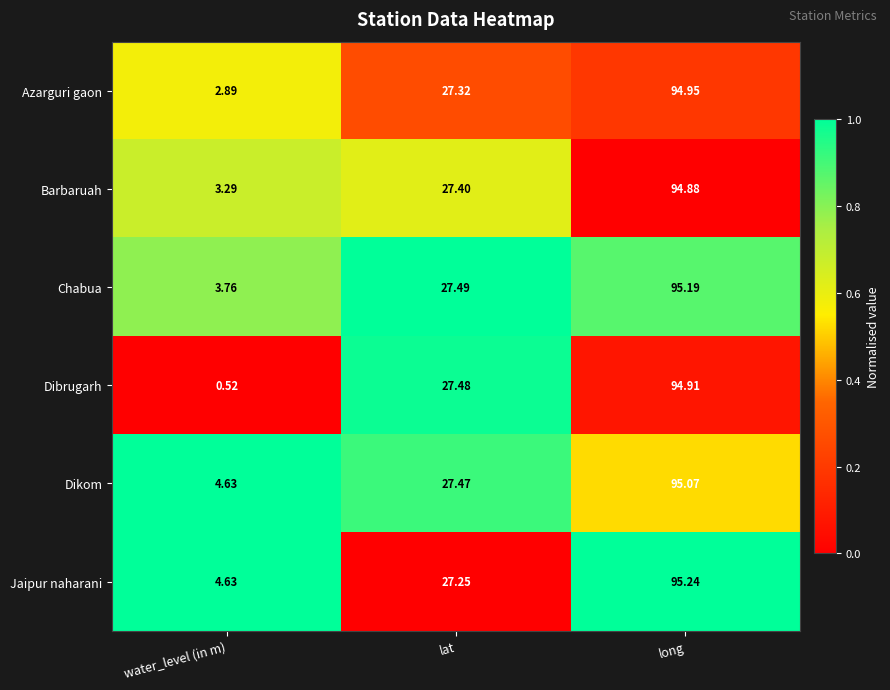

At lat, list the series in order from smallest to largest.

Jaipur naharani, Azarguri gaon, Barbaruah, Dikom, Dibrugarh, Chabua